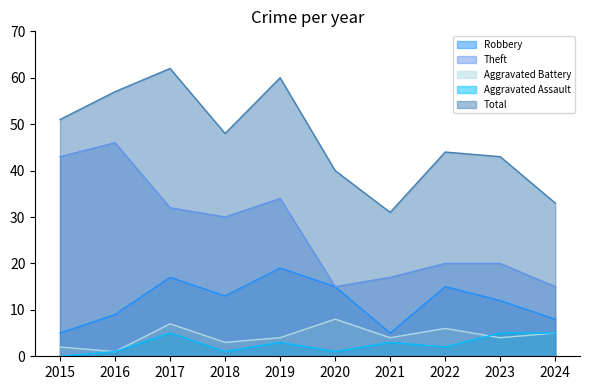

At how many categories does at least one series exceed 19?

10